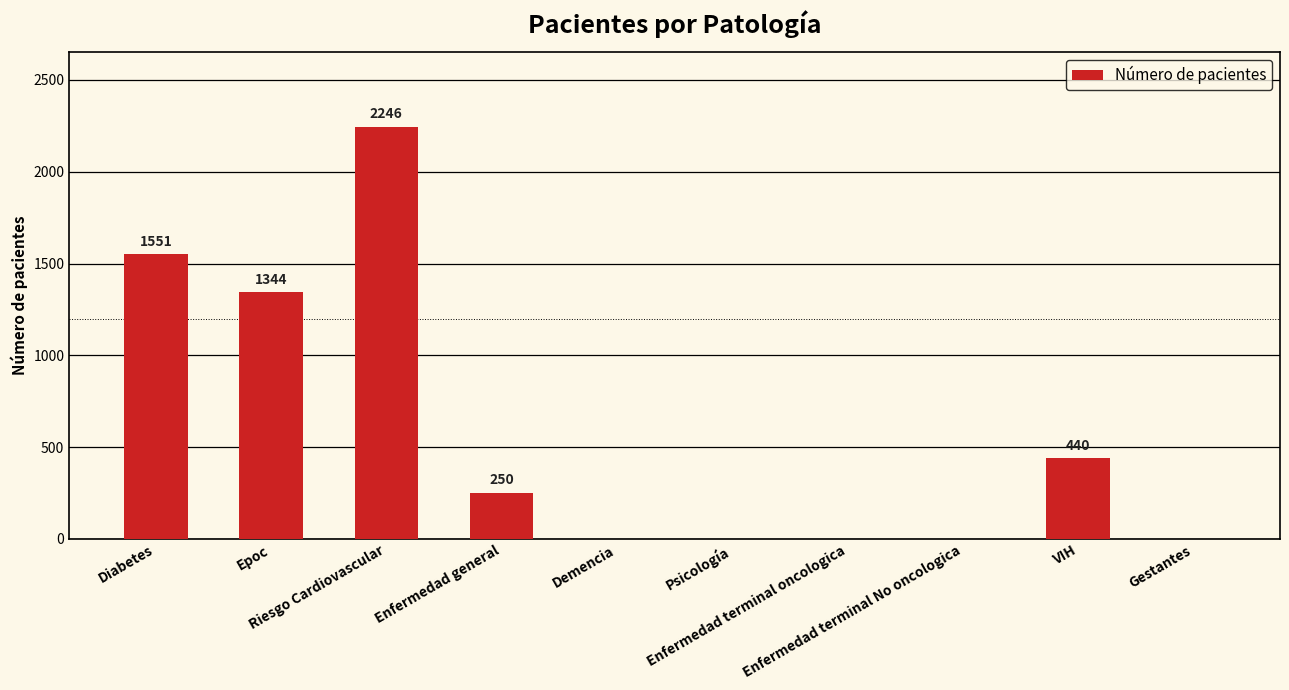

How many values are above zero?

5